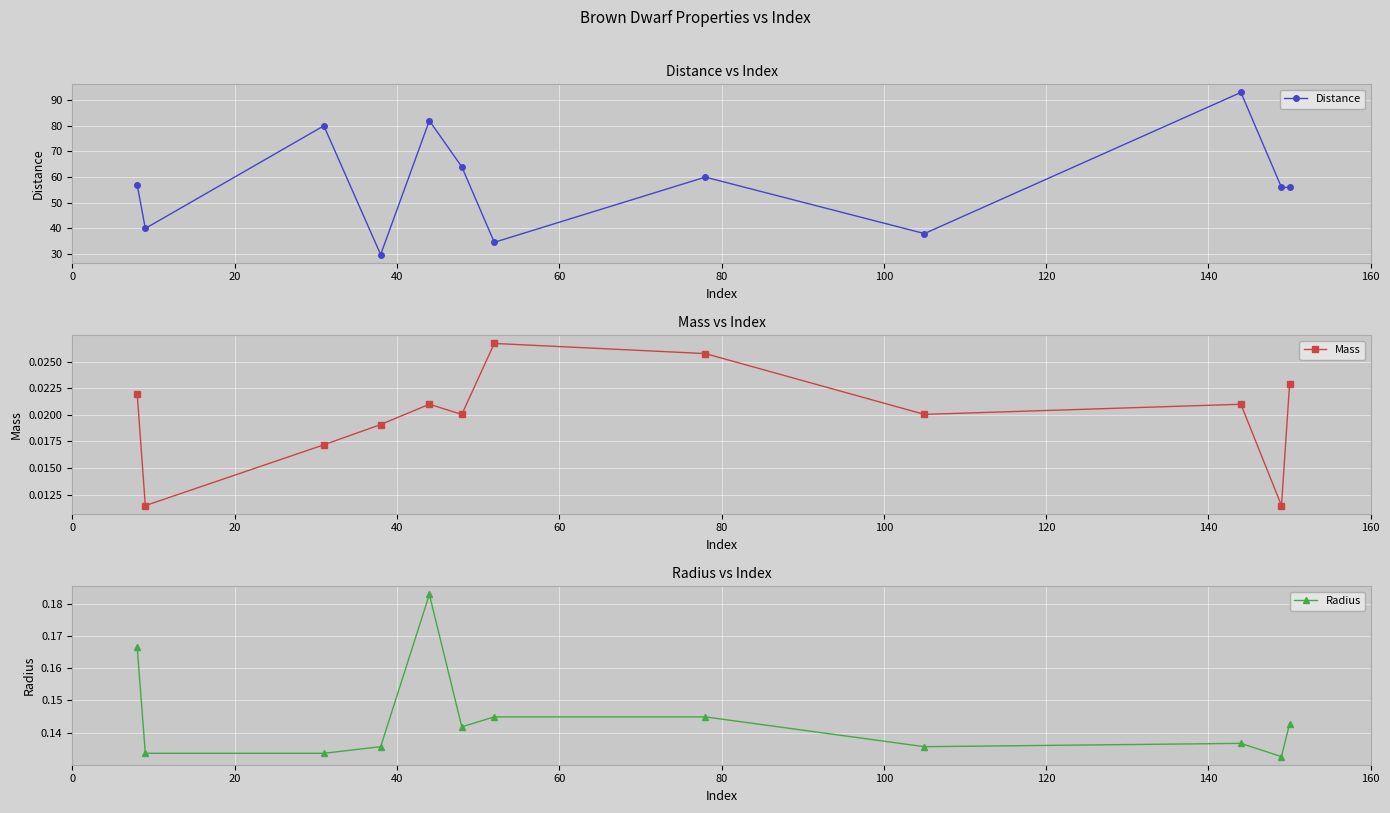

What is the value of the Distance point at the 5th from the left?

82.0